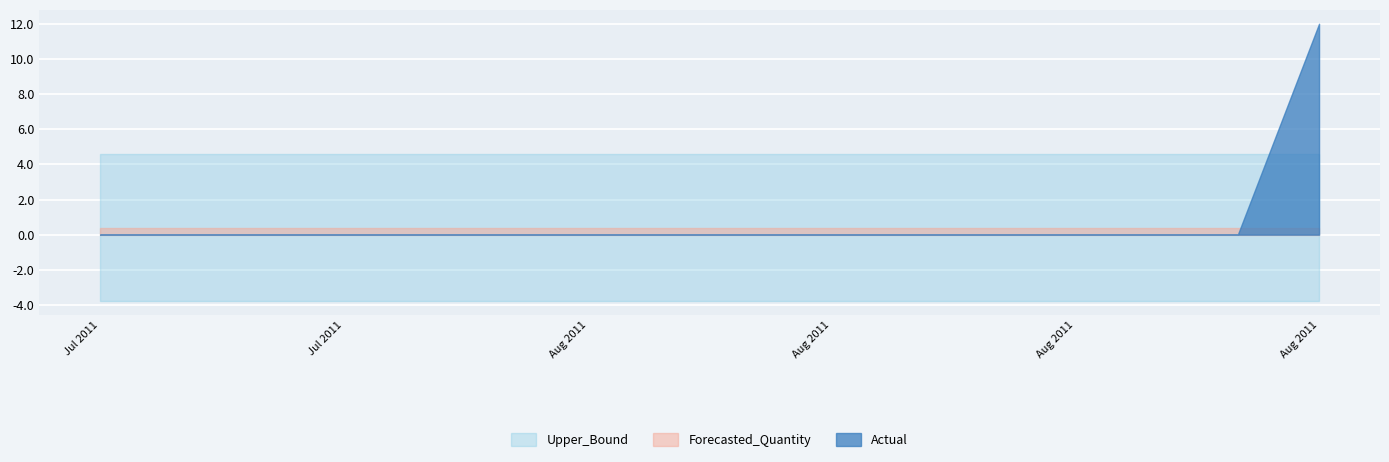

Is it true that Forecasted_Quantity equals 0.5 at 2011-08-05?

False